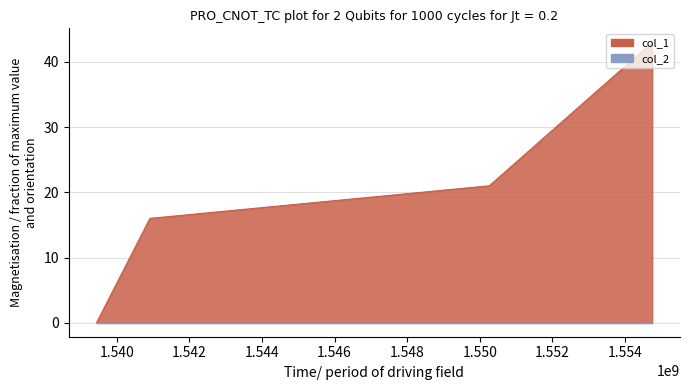

The chart shows a value of 4 at 1540915805. True or false?

False